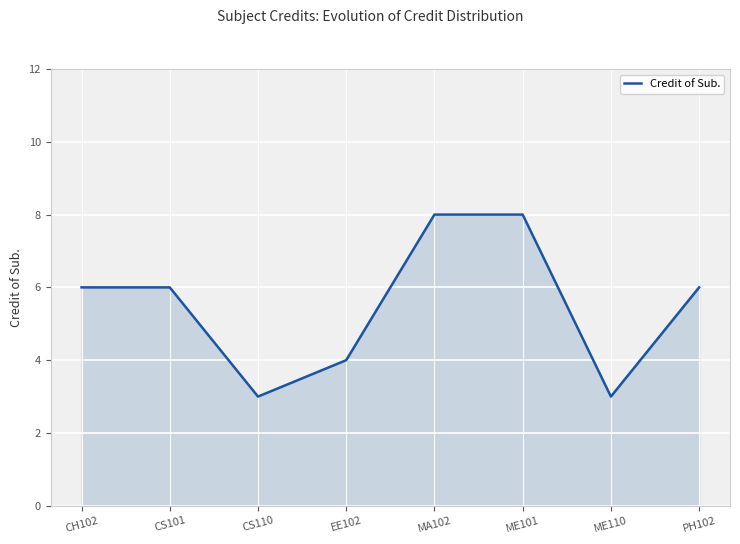

How many lines are shown in the chart?

1